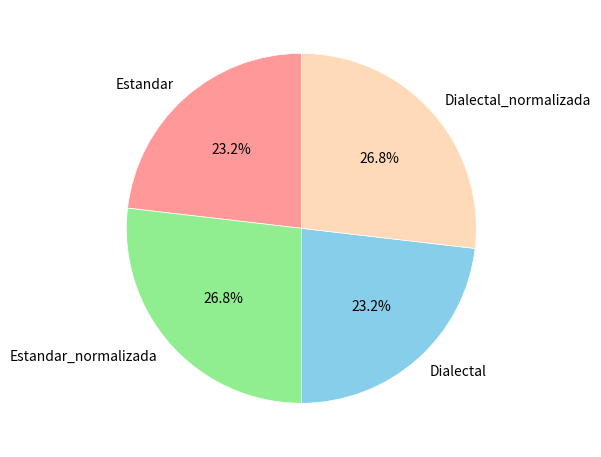

Between Estandar and Estandar_normalizada, which is larger?

Estandar_normalizada